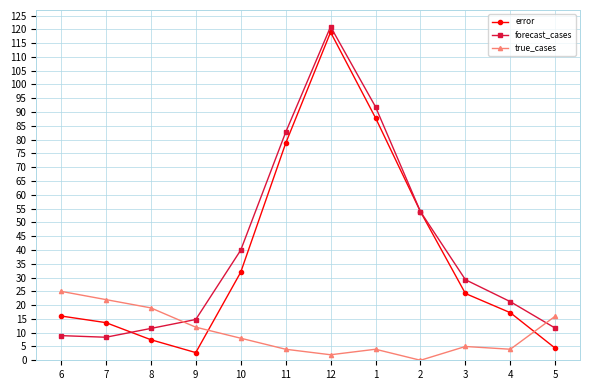

What is the label of the 3rd point from the left?

8